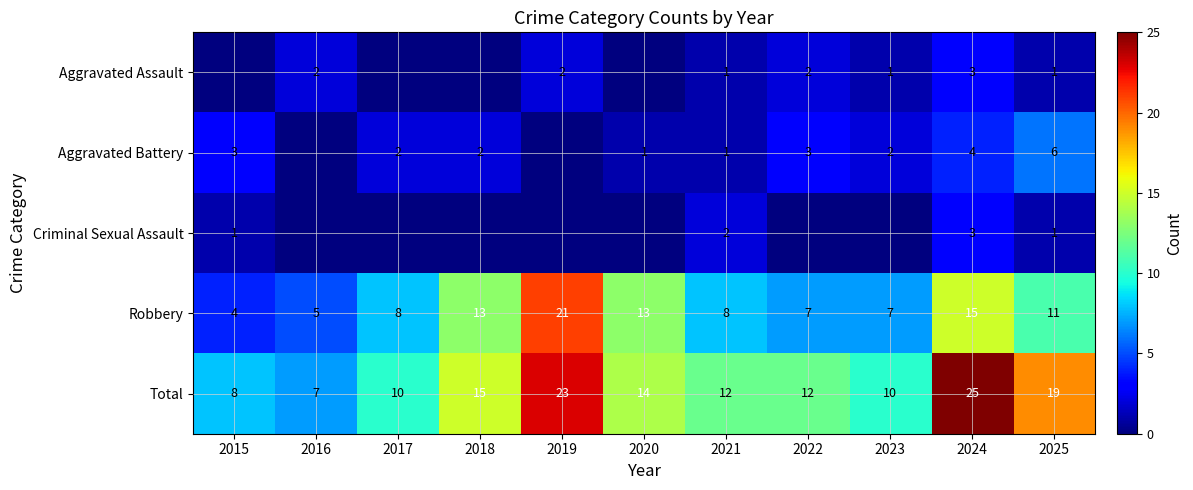

At which category is the sum across all series the highest?

2024